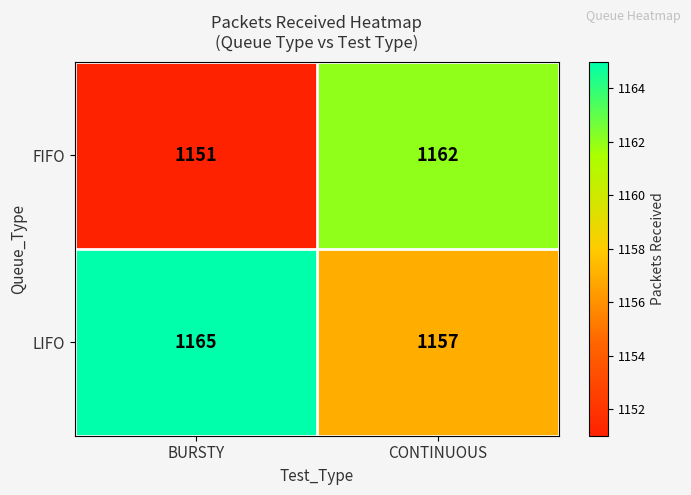

Count the number of data series in this chart.

2